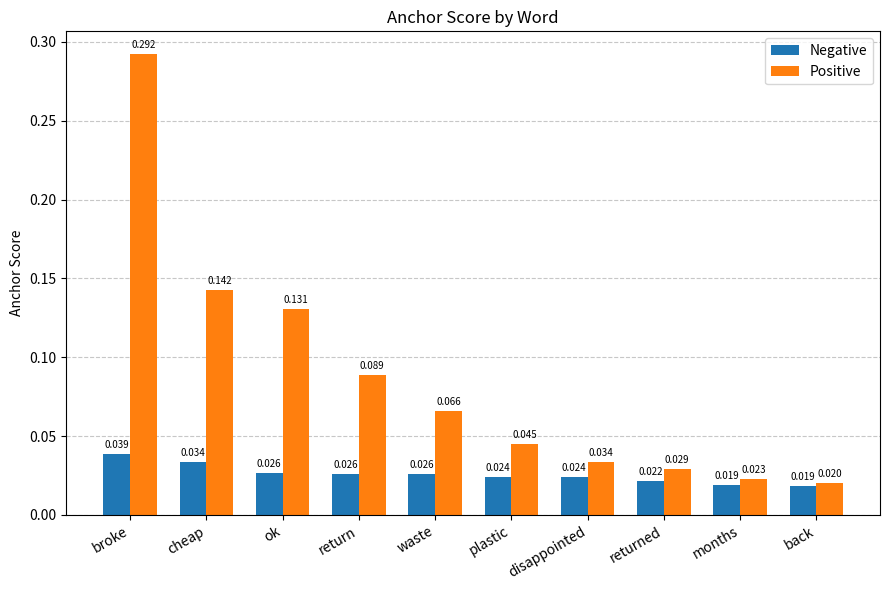

Which series has the largest total across all categories?

Positive